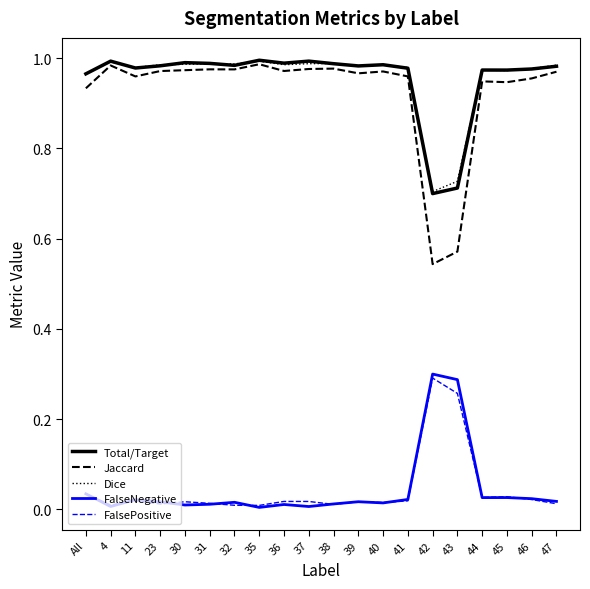

What is the sum of the Jaccard values at 36 and 35?

2.0